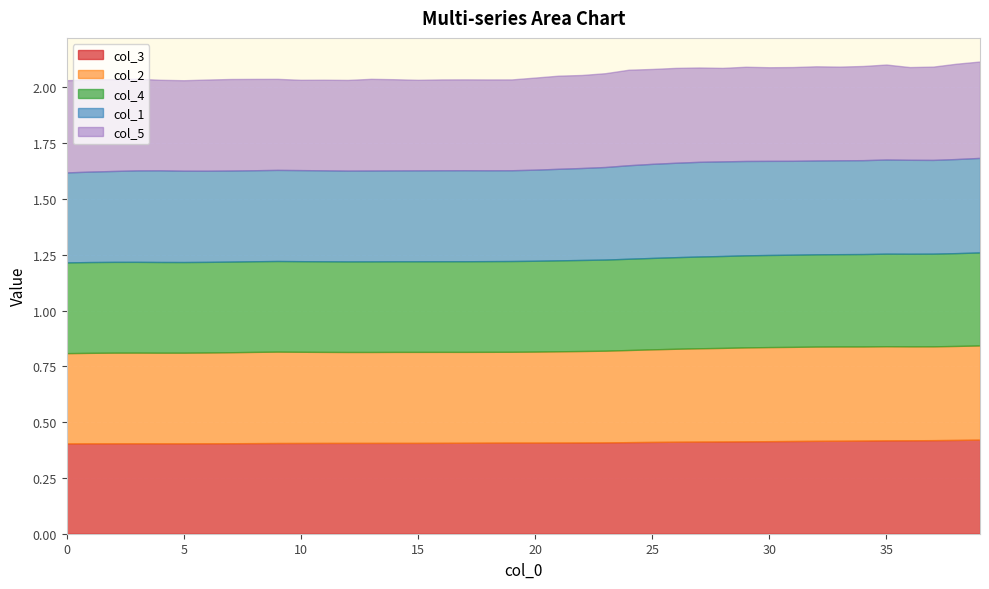

The col_2 series shows 0.6 at 17. True or false?

False